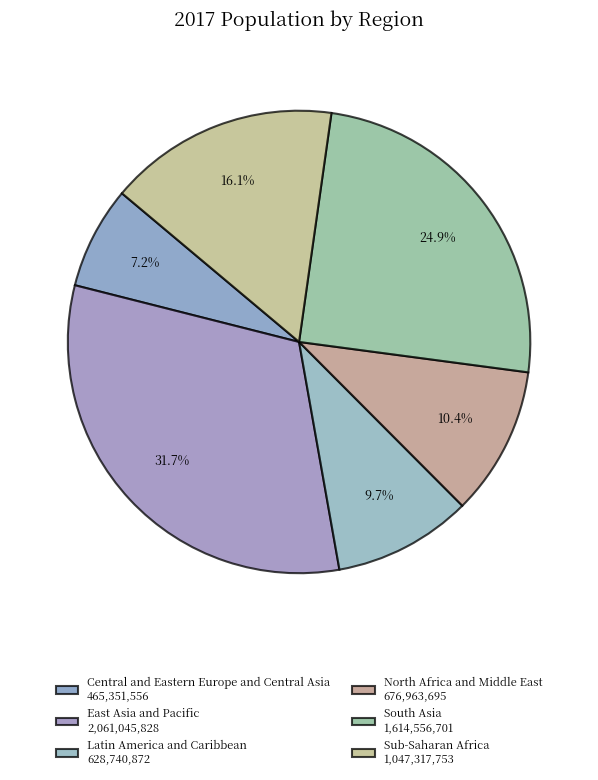

How many slices are in this pie chart?

6